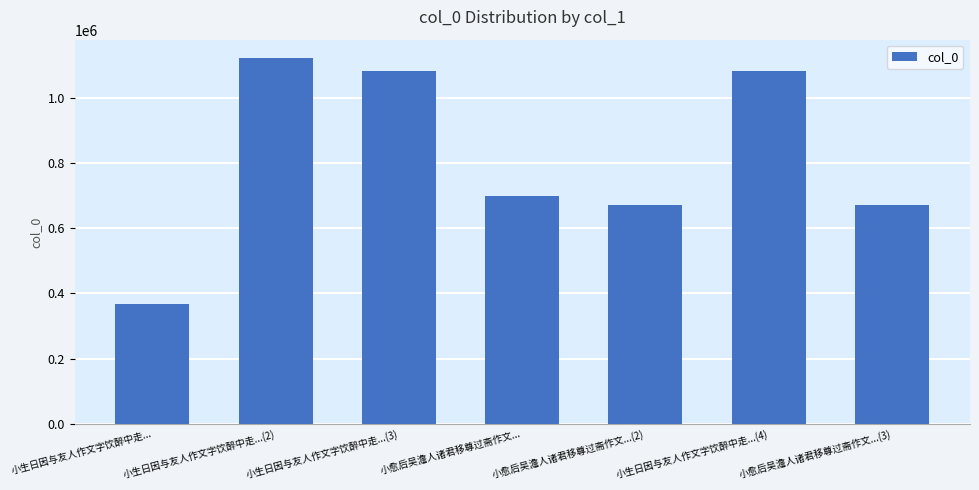

What is the maximum value shown in the chart?

1121476